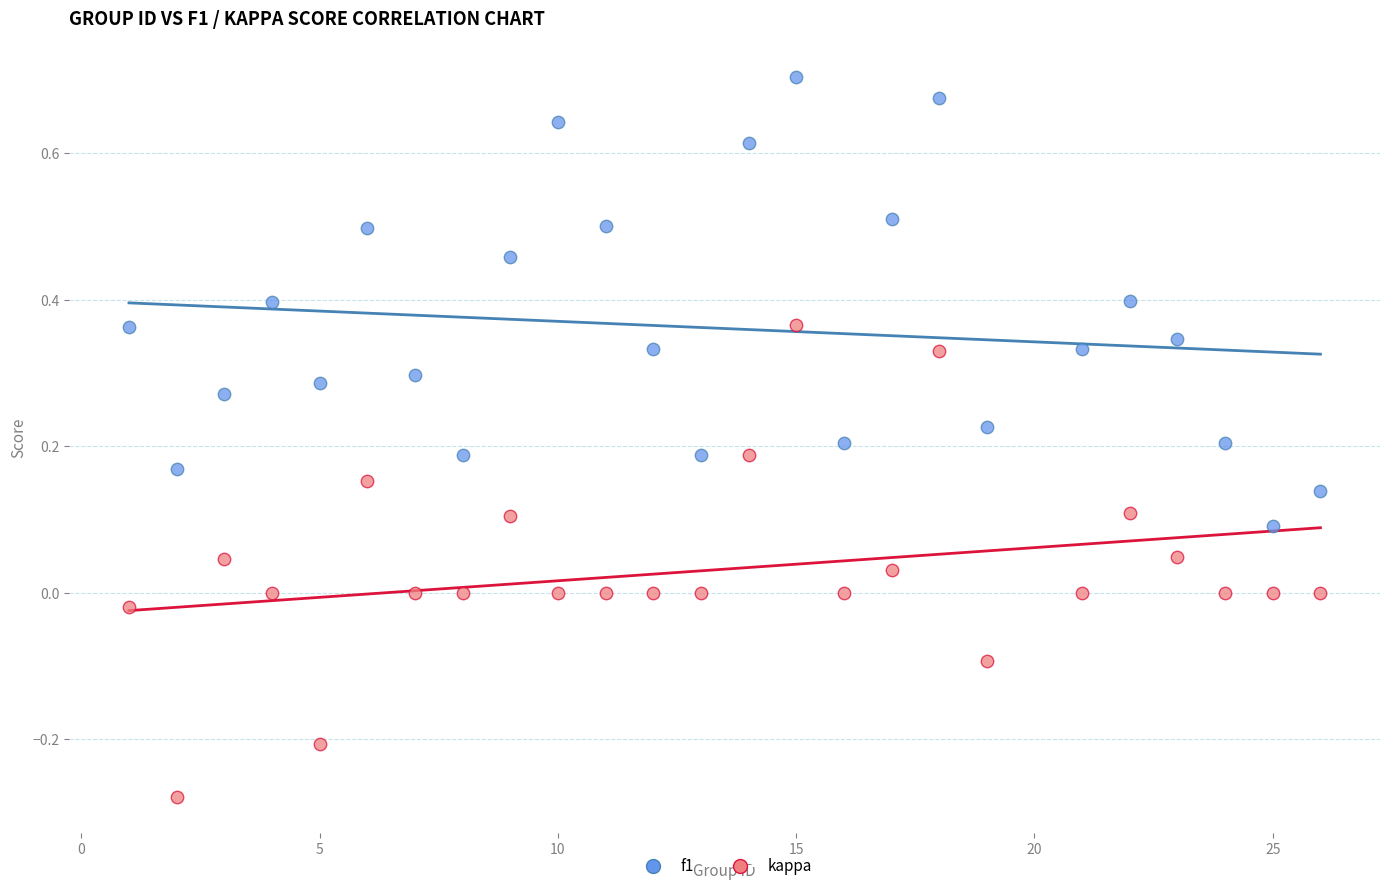

Across all data points, what is the range of X values (max minus min)?

25.0